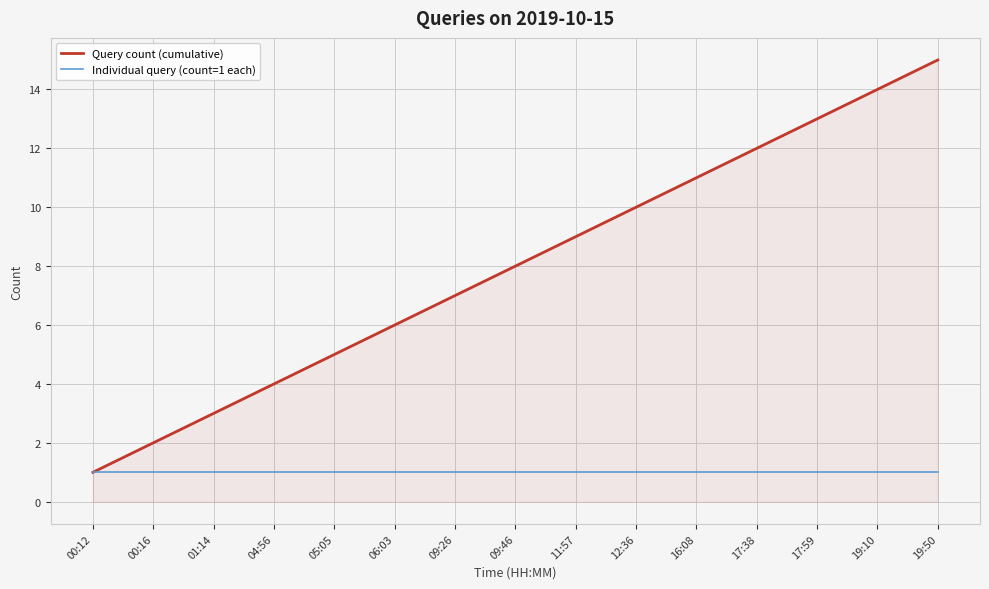

How many values in the Query count (cumulative) series are below 8?

7